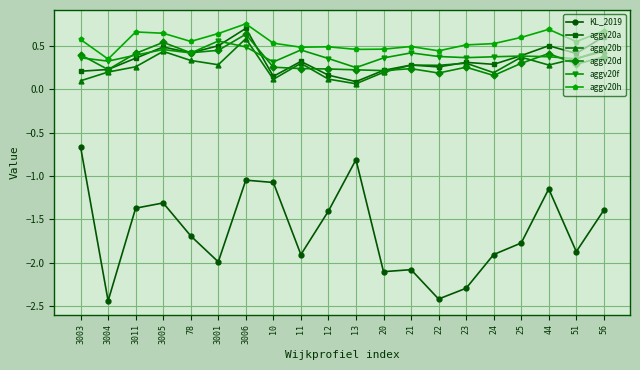

What is the label of the 8th point from the left?

10